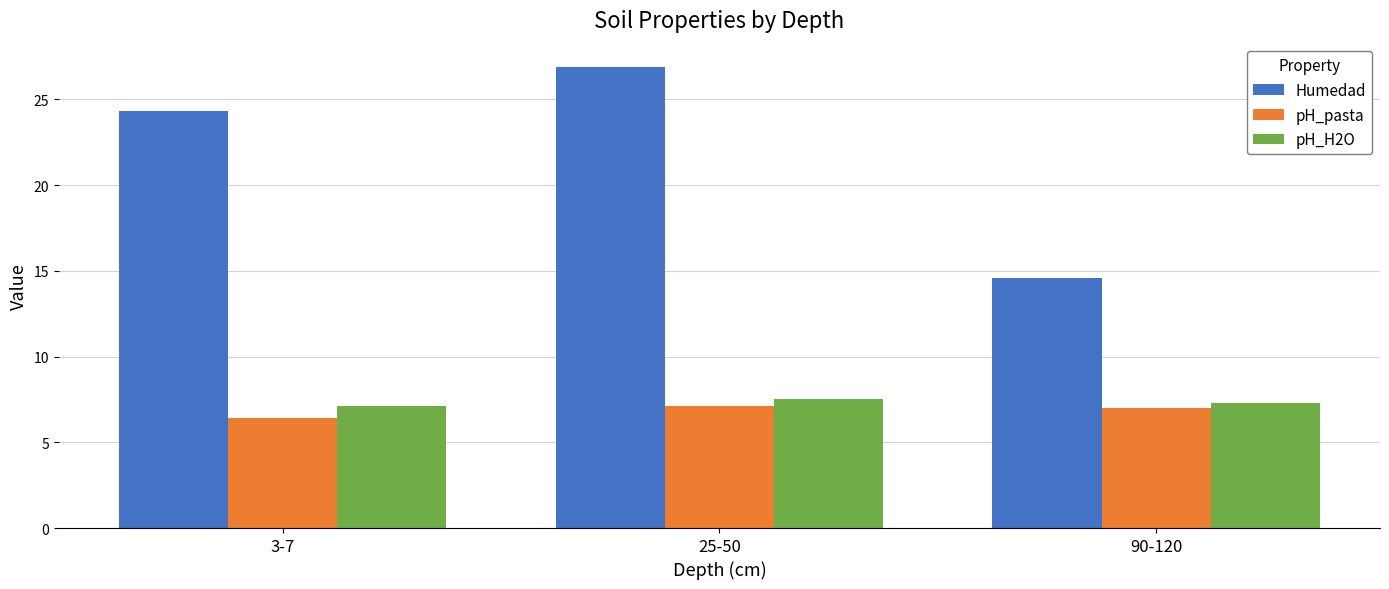

What is the highest value of the pH_H2O series?

7.5